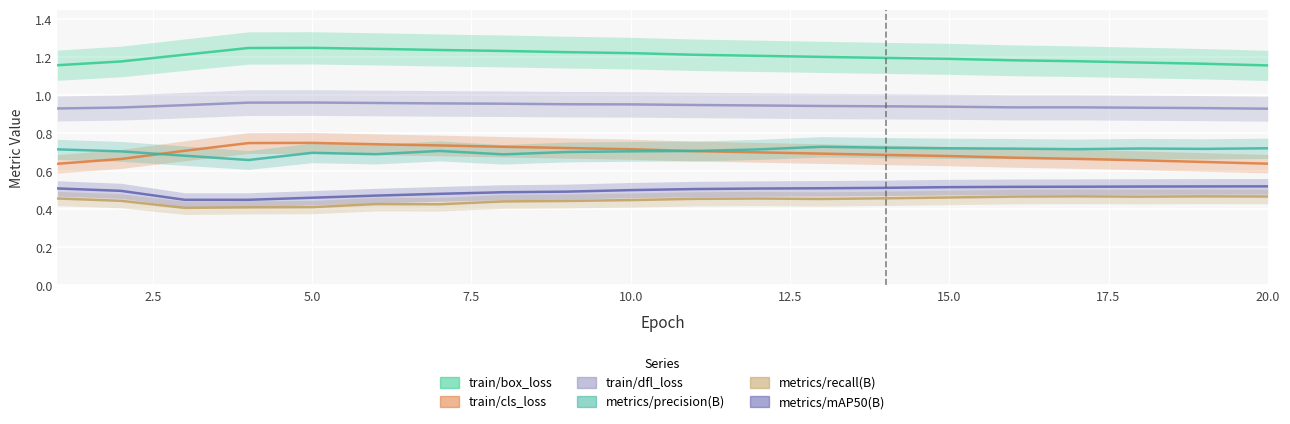

What is the greatest value displayed?

1.2